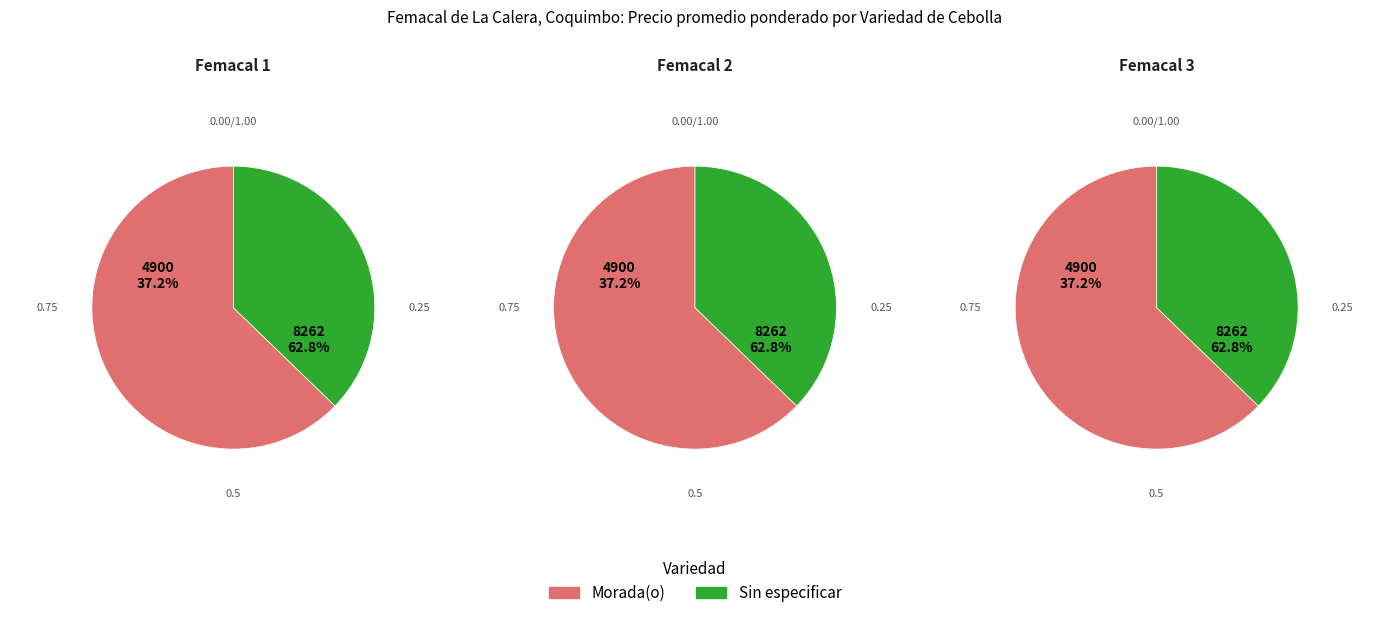

Which category has the smallest portion of the pie?

Morada(o)